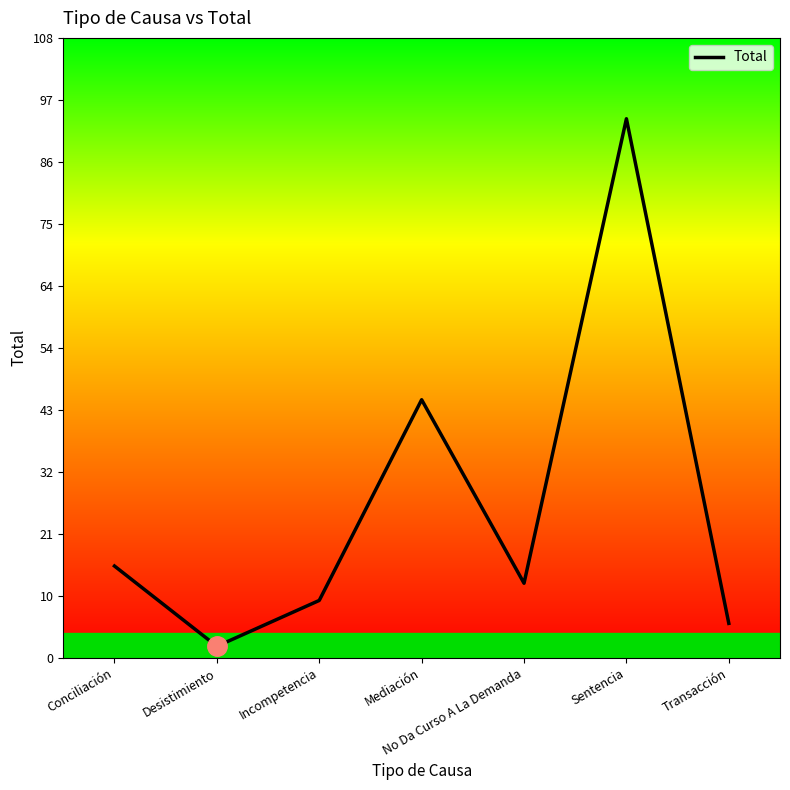

What is the difference between the values at Incompetencia and Mediación?

35